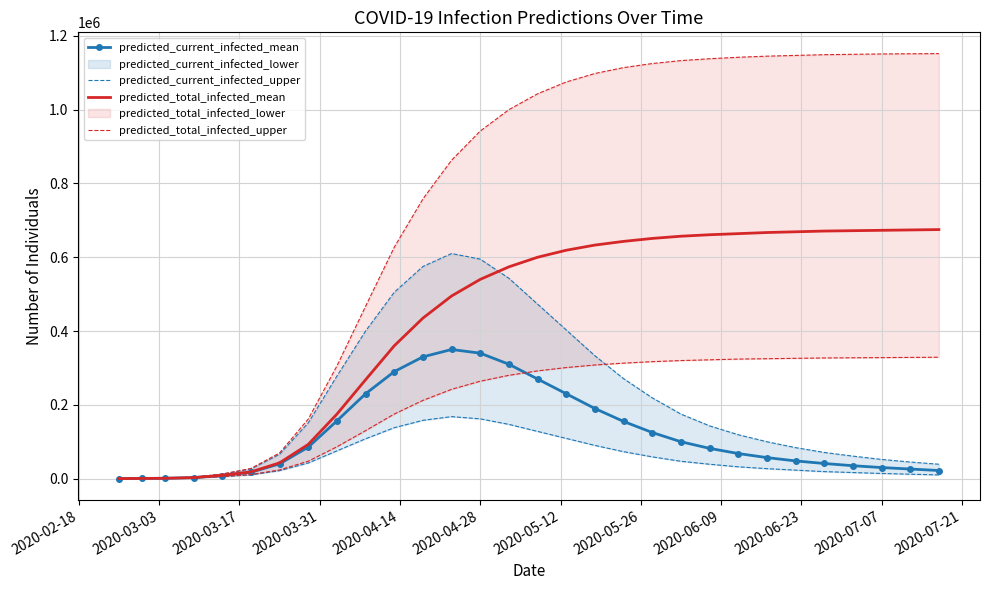

What is the highest value of the predicted_current_infected_mean series?

350000